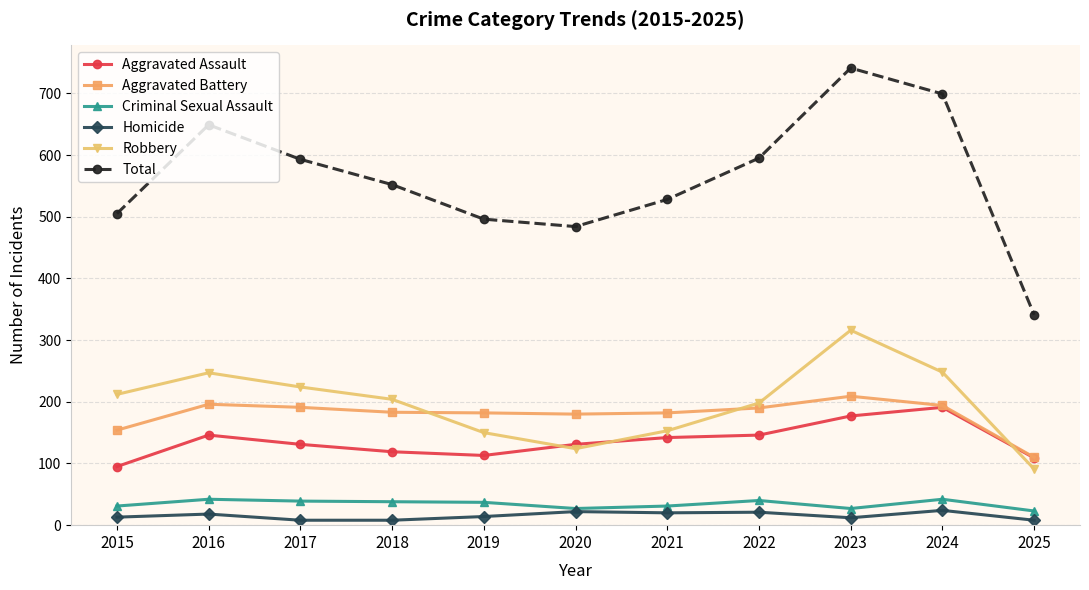

Is it true that Robbery equals 372 at 2024?

False